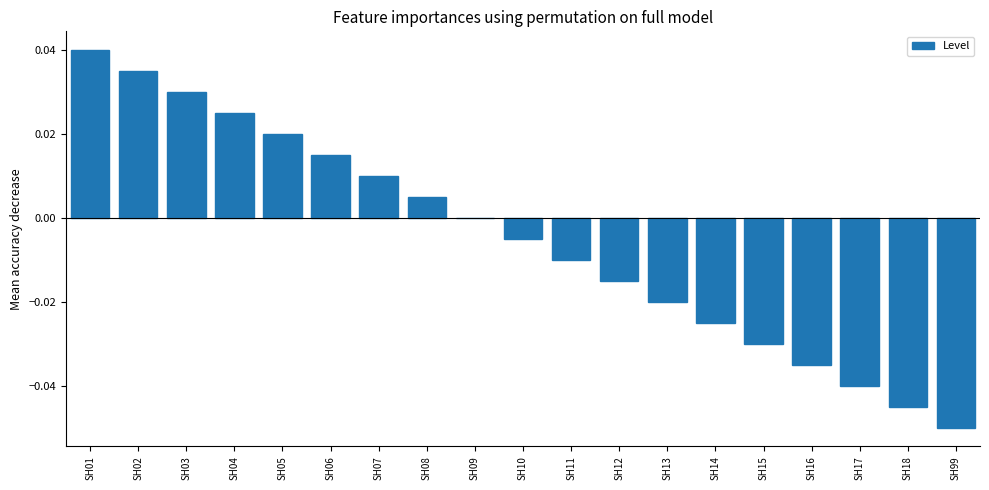

Between SH01 and SH09, which is larger?

SH01